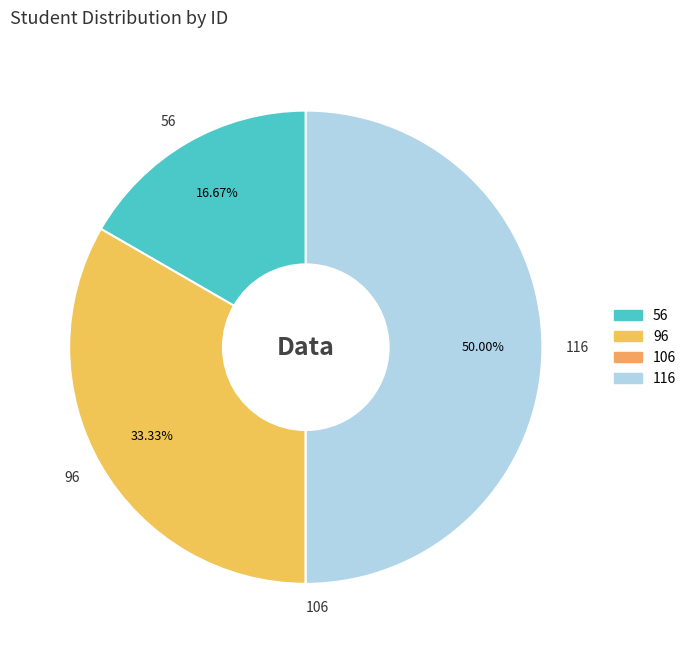

Which category has the biggest portion of the pie?

116